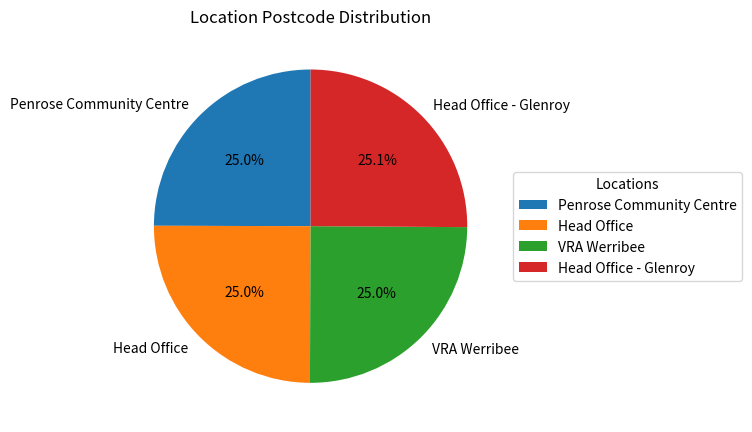

How many segments does this pie chart have?

4